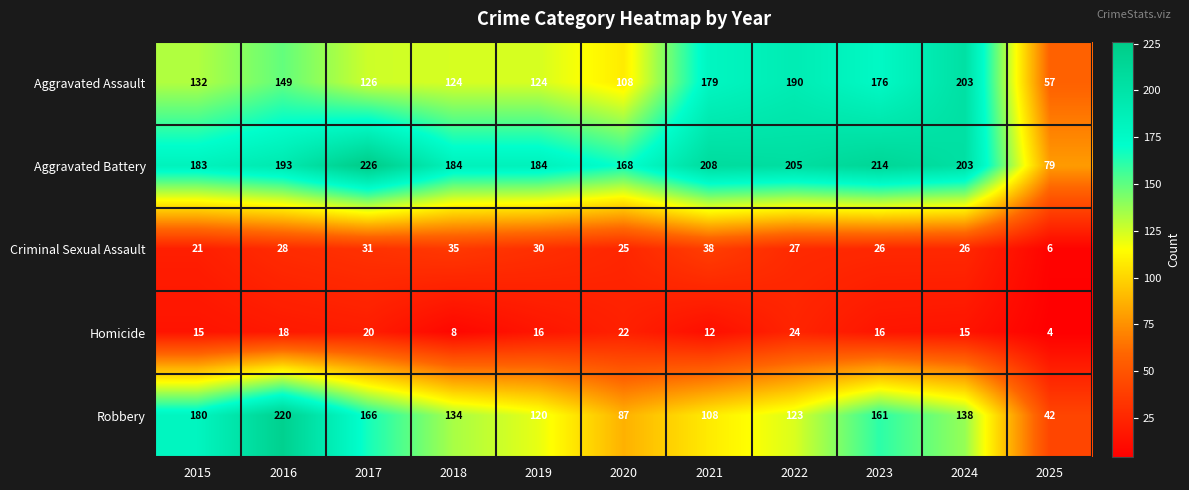

How many categories are shown in the chart?

11